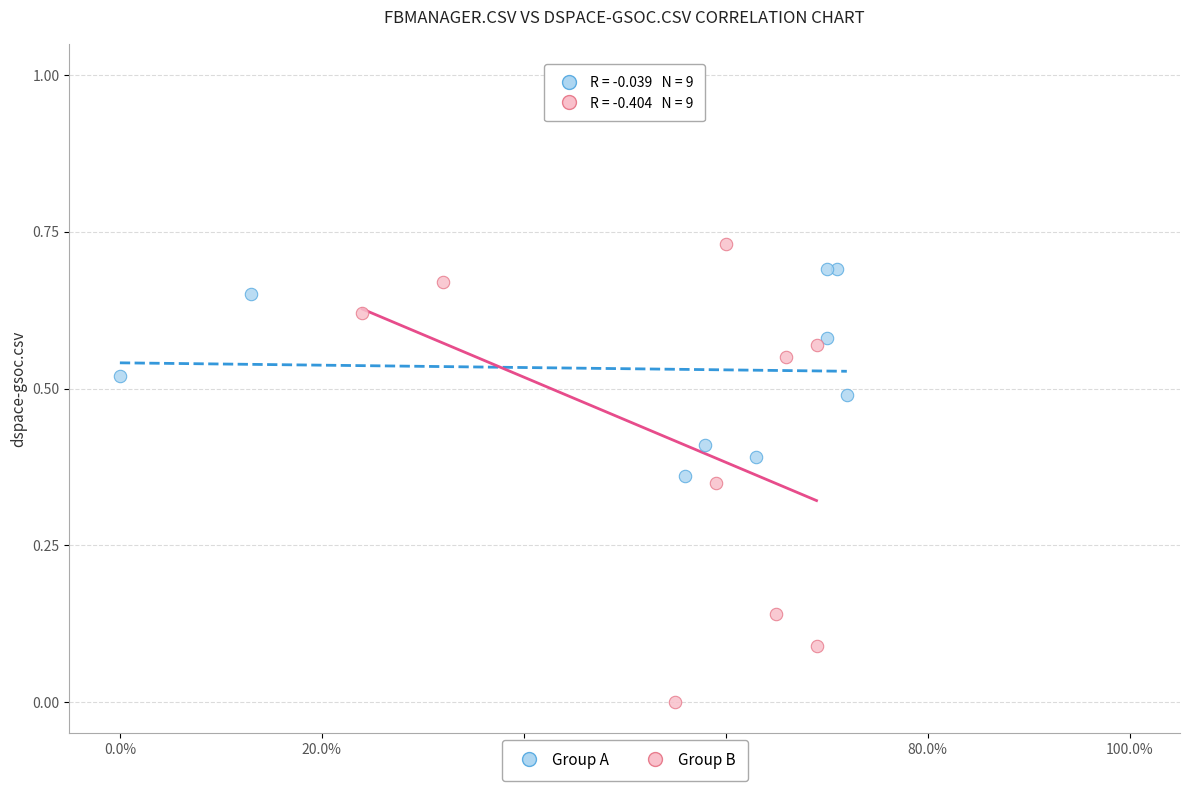

Which series reaches the minimum Y coordinate?

Group B